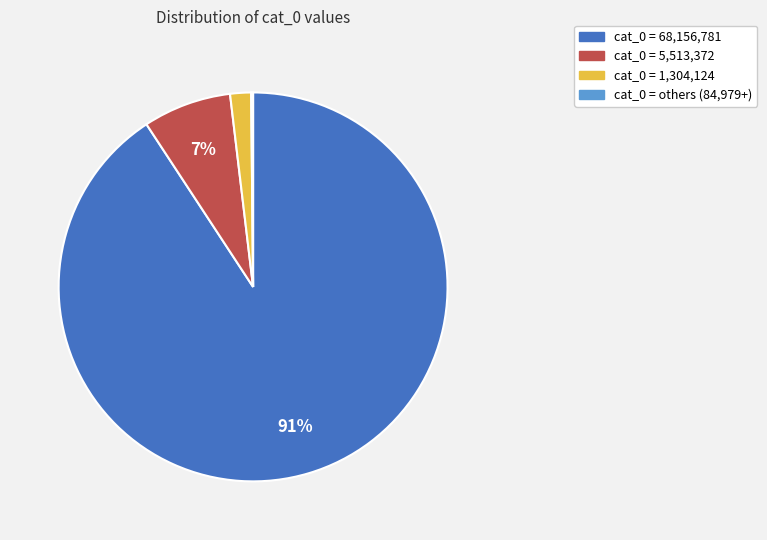

Does any single category account for the majority?

Yes